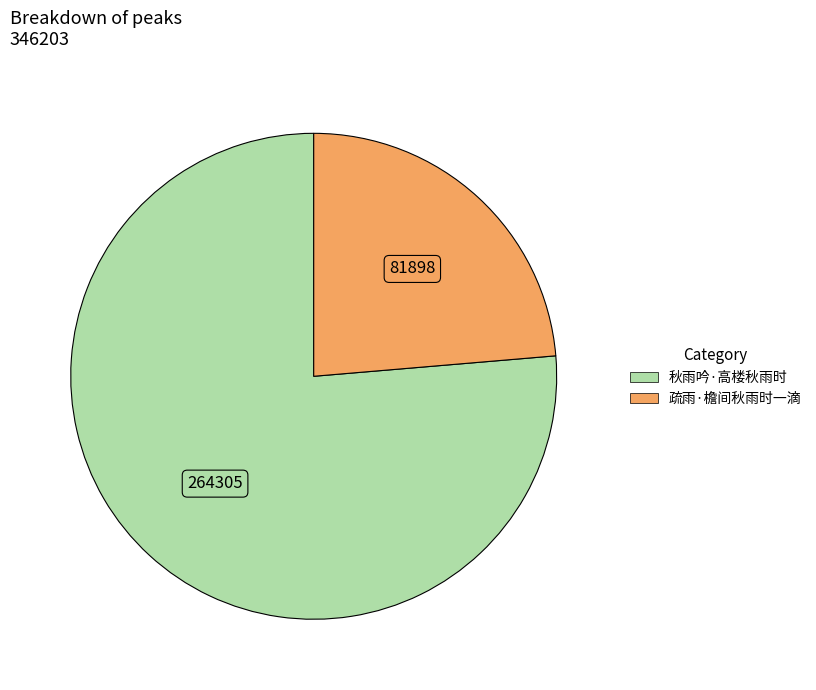

Approximately how many times larger is the value at 秋雨吟·高楼秋雨时 compared to 疏雨·檐间秋雨时一滴?

3.2